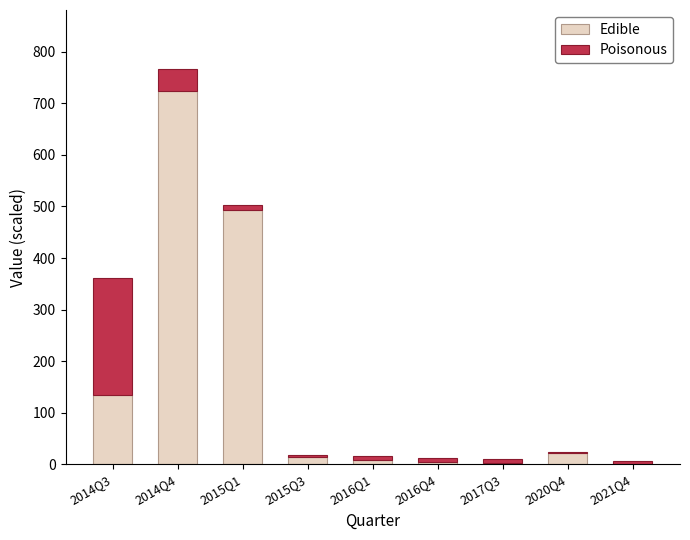

The value of Edible at 2015Q1 is 838.9. True or false?

False